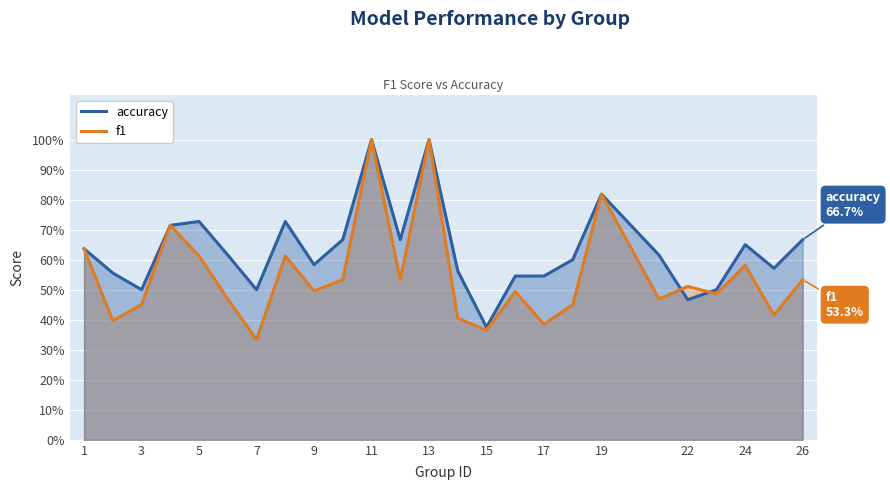

What is the difference between the second highest and minimum values in the accuracy series?

0.6